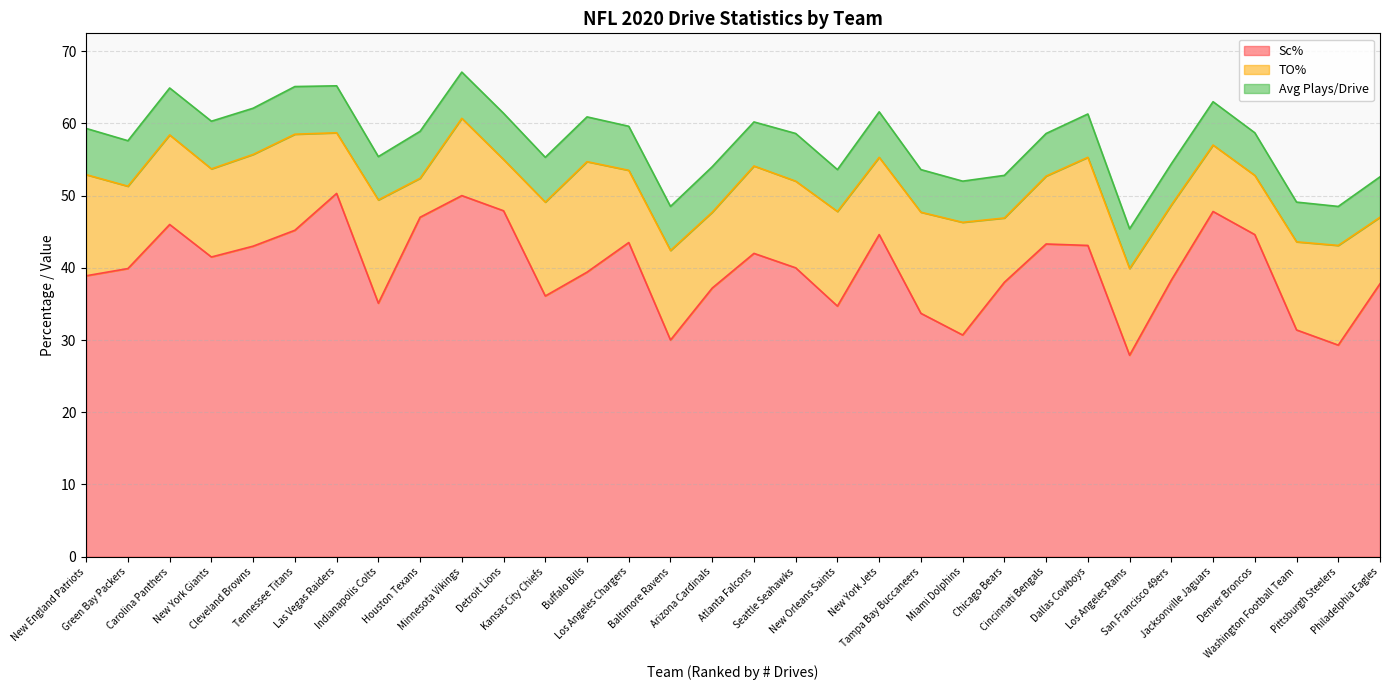

How many interior local valleys does the TO% series have?

11